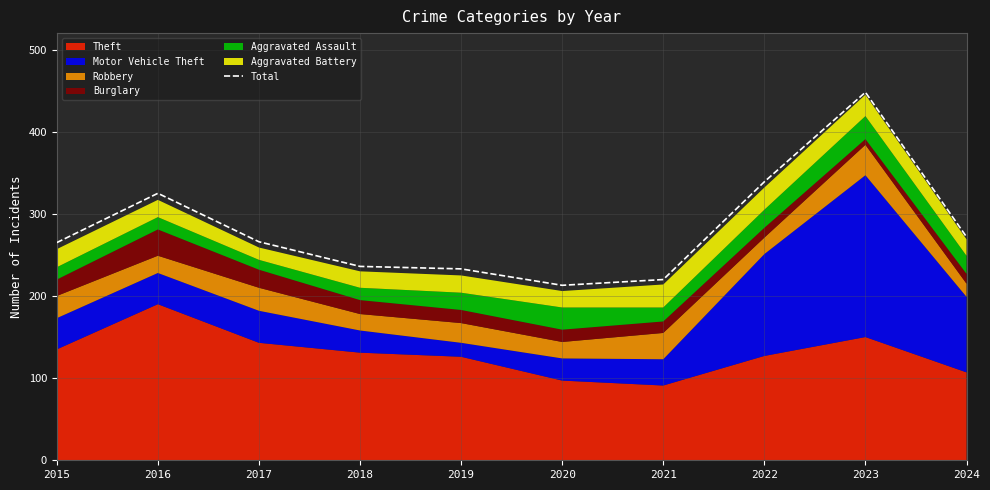

Between 2019 and 2024, which is larger?

2024